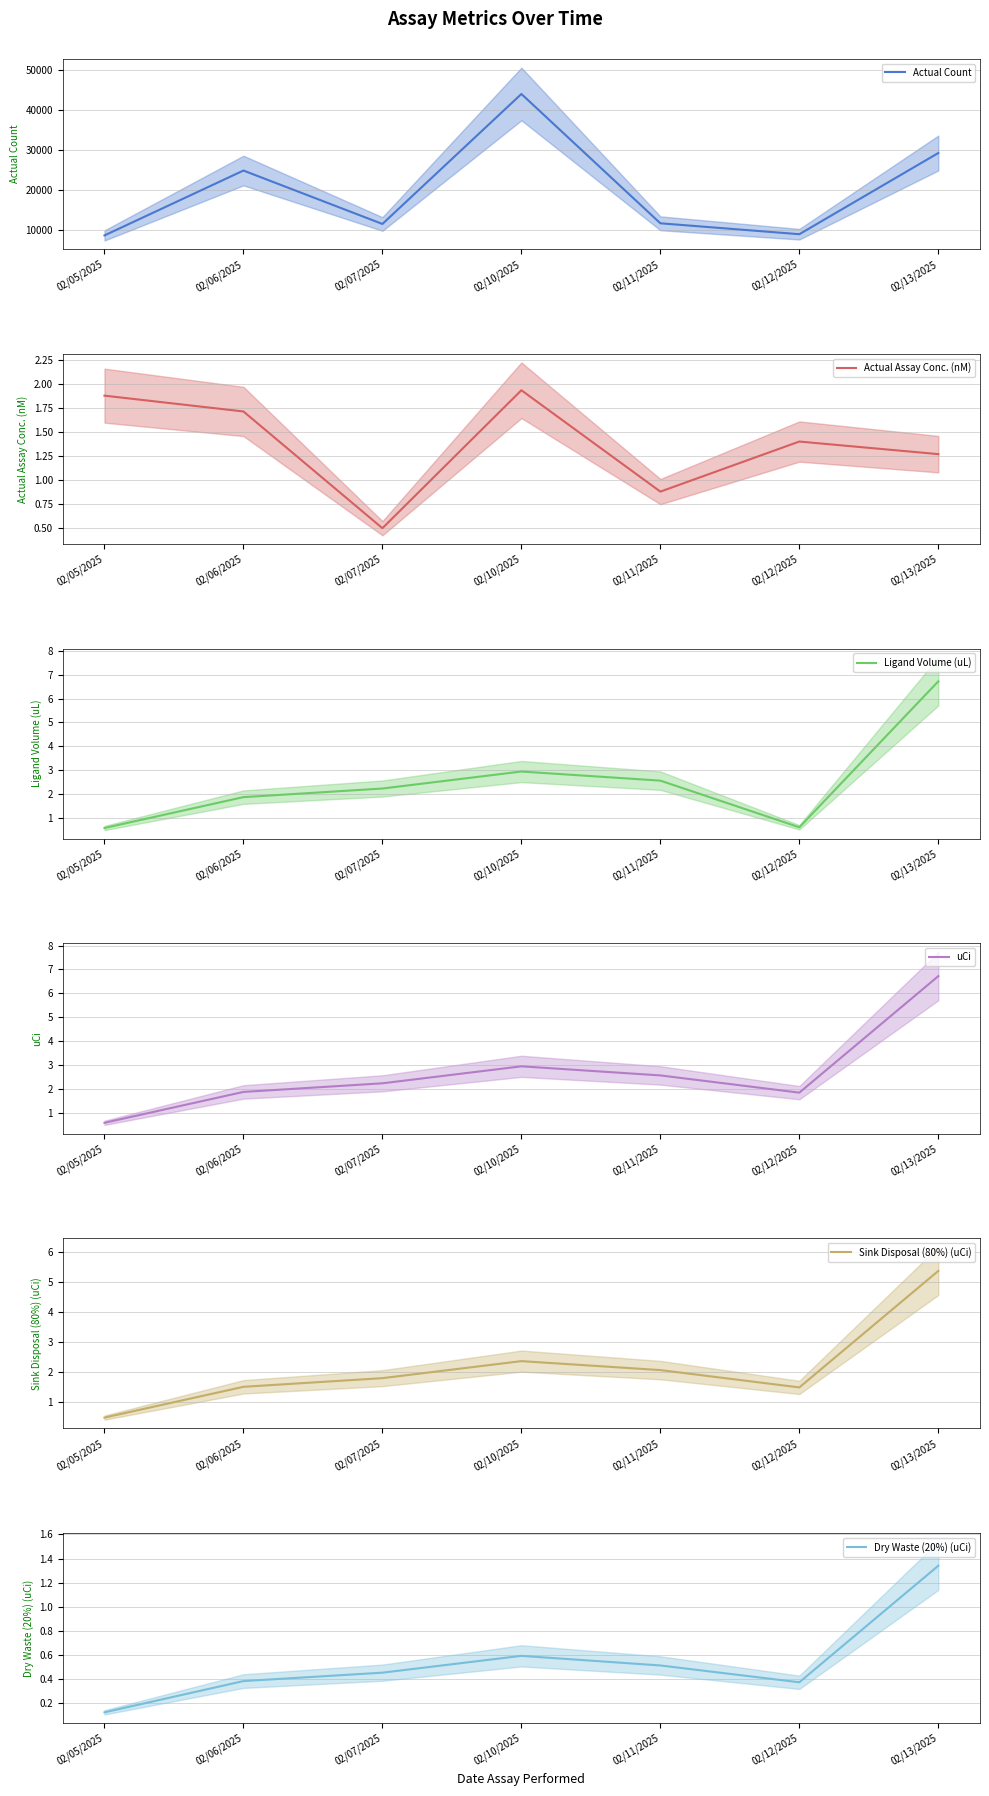

At how many categories does at least one series exceed 35394?

1